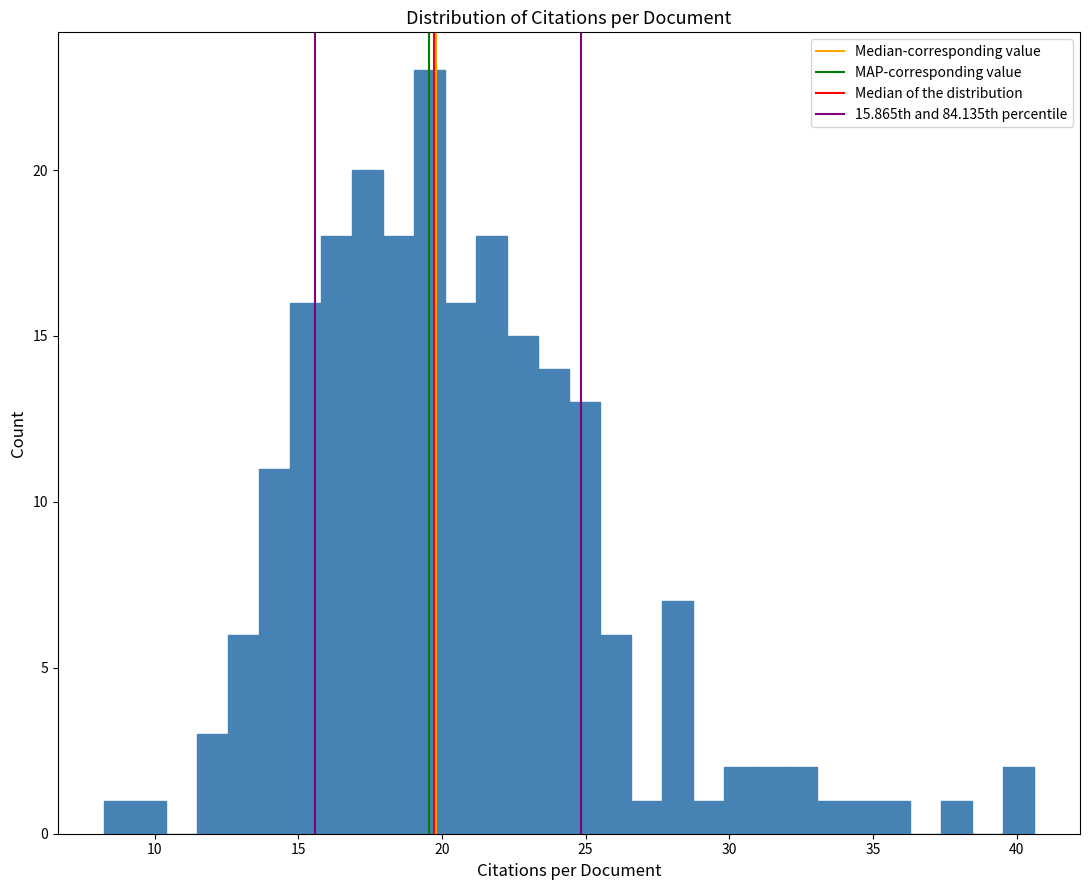

Read against the x-axis, roughly where is the centre of the tallest bar?

19.5